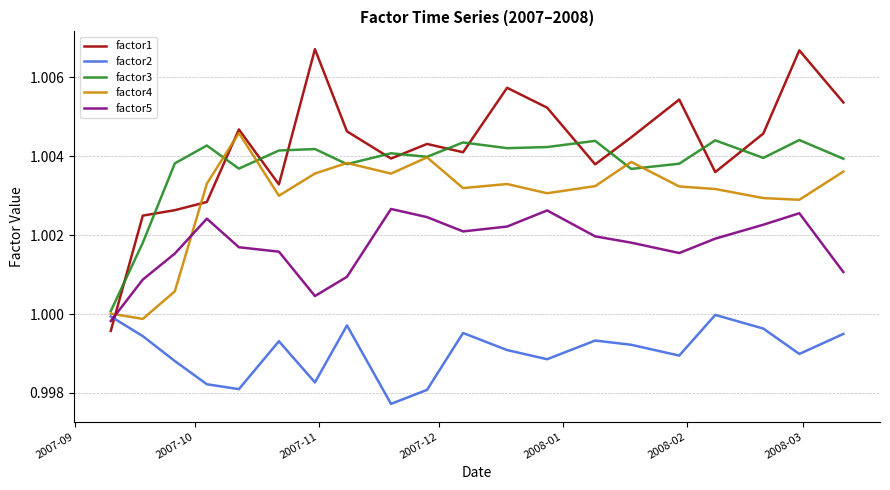

Which series has the widest spread of values?

factor1